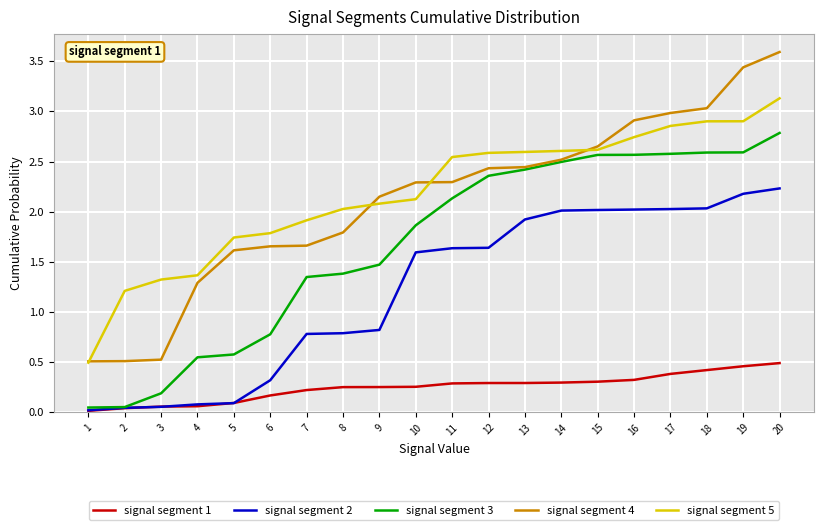

Is it true that signal segment 5 equals 2.1 at 9?

True